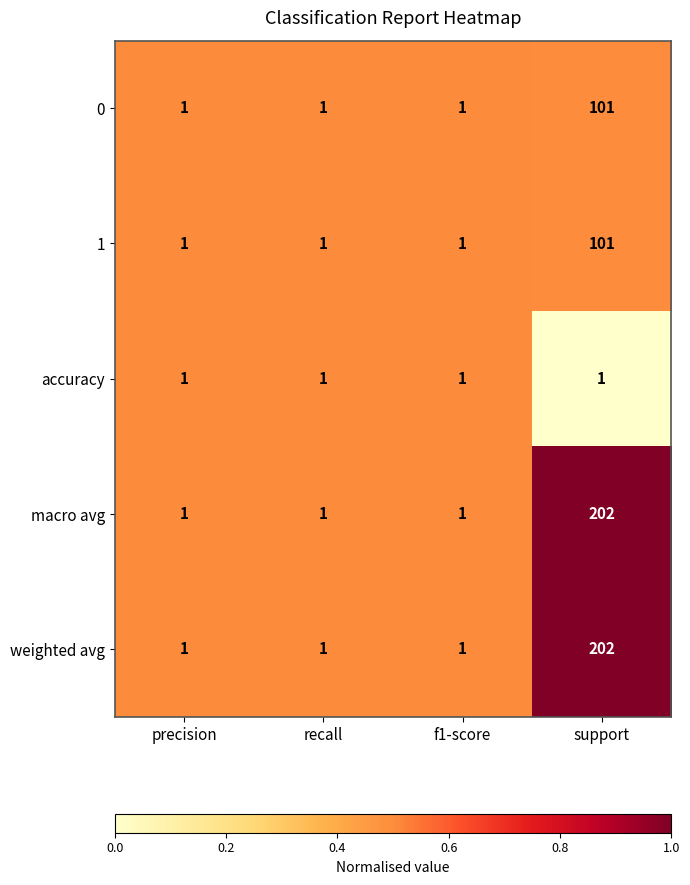

What is the maximum value for 1?

101